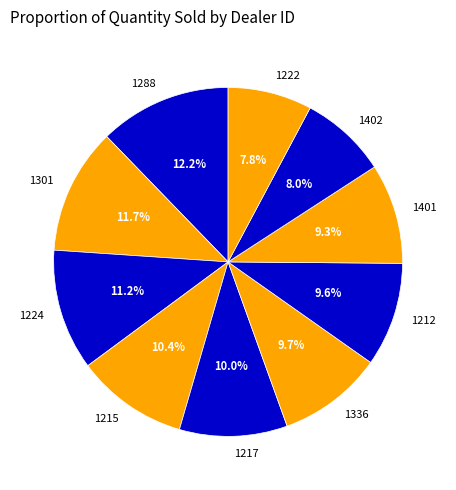

What percentage is the 1288 slice, to the nearest percent?

12%